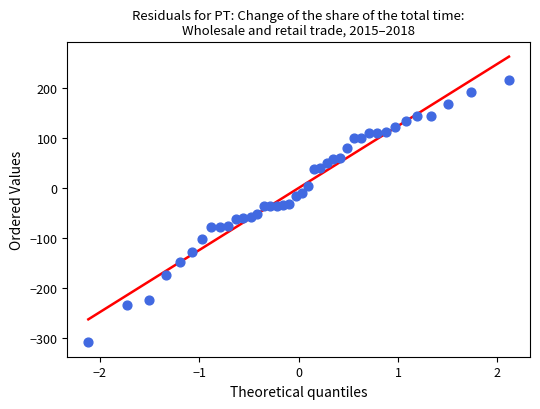

What is the range of X values (max minus min)?

4.2